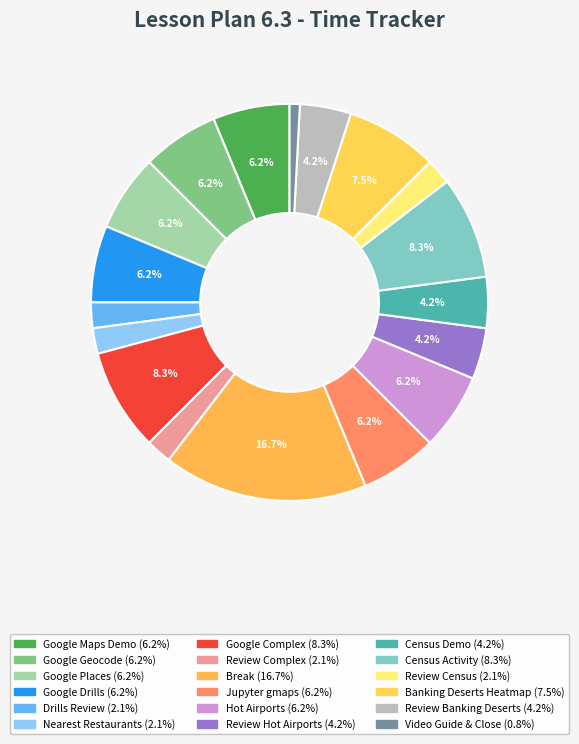

What is the smallest slice in the pie chart?

Instructor Do: Video Guide and Close